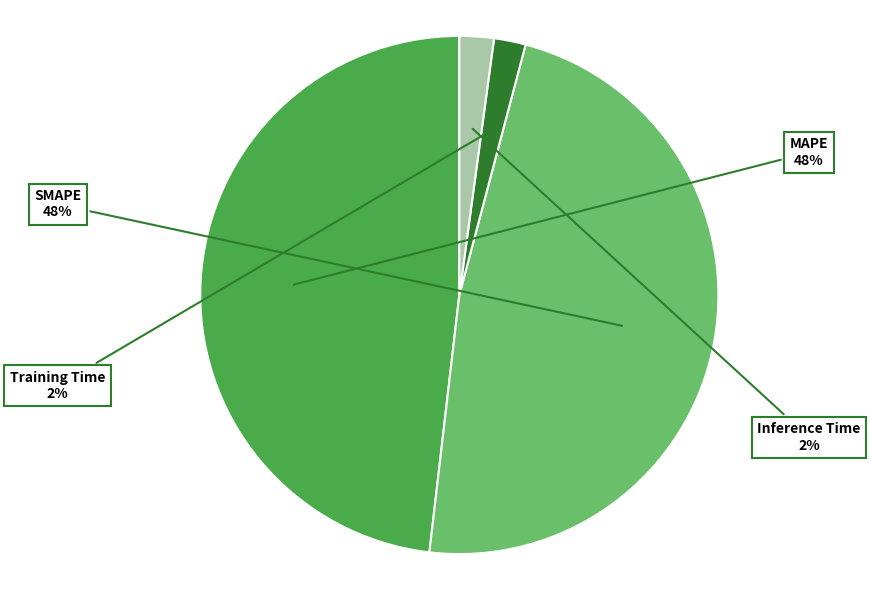

Is there a majority slice in this chart?

No